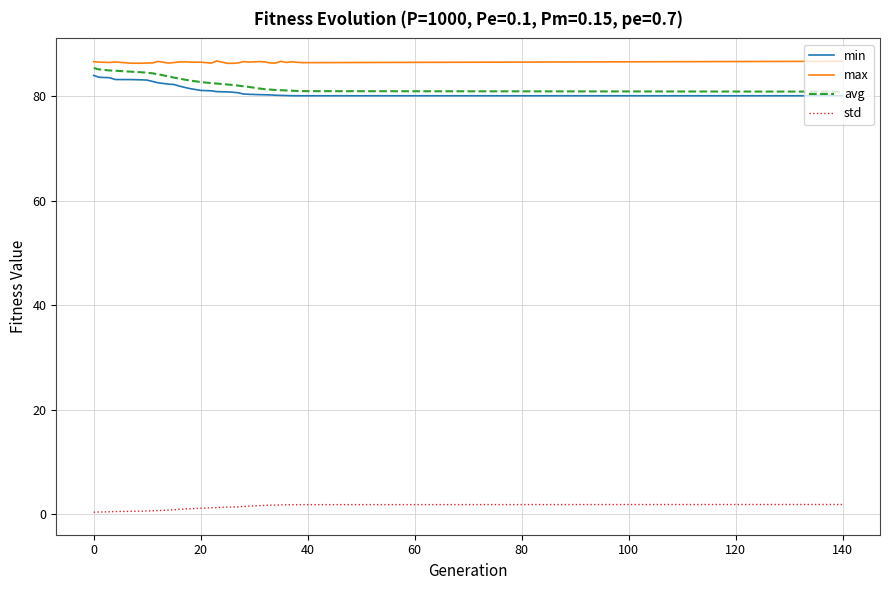

True or false: min and std cross at least once.

False